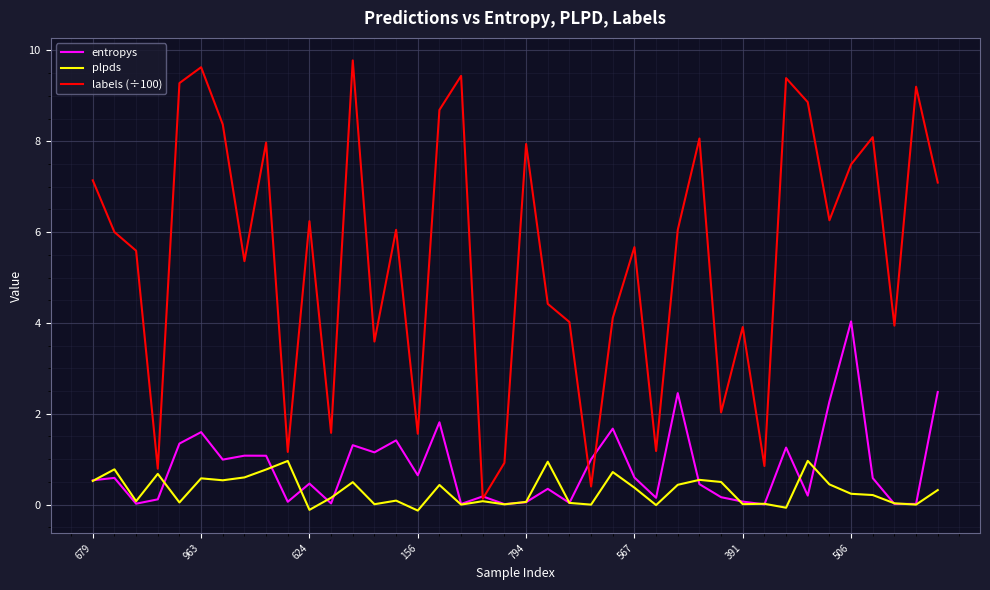

Which series has the largest total across all categories?

labels (÷100)